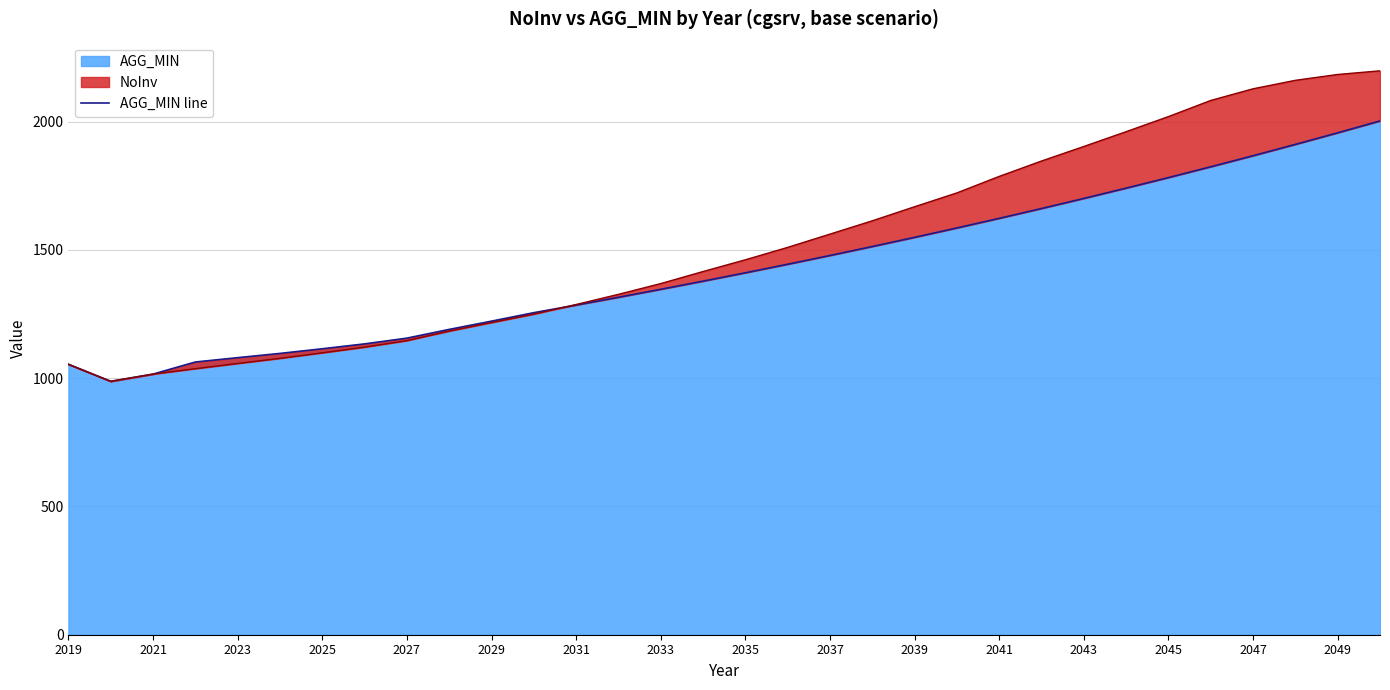

Reading right to left, what are all the values shown in this chart?

2002.9	1956.7	1911.5	1867.4	1824.3	1782.2	1741.0	1700.8	1661.6	1623.2	1585.7	1549.1	1513.4	1478.4	1444.3	1411.0	1378.4	1346.6	1315.5	1285.1	1255.5	1222.5	1190.3	1156.2	1133.8	1114.8	1096.7	1080.1	1063.2	1016.0	987.9	1054.3